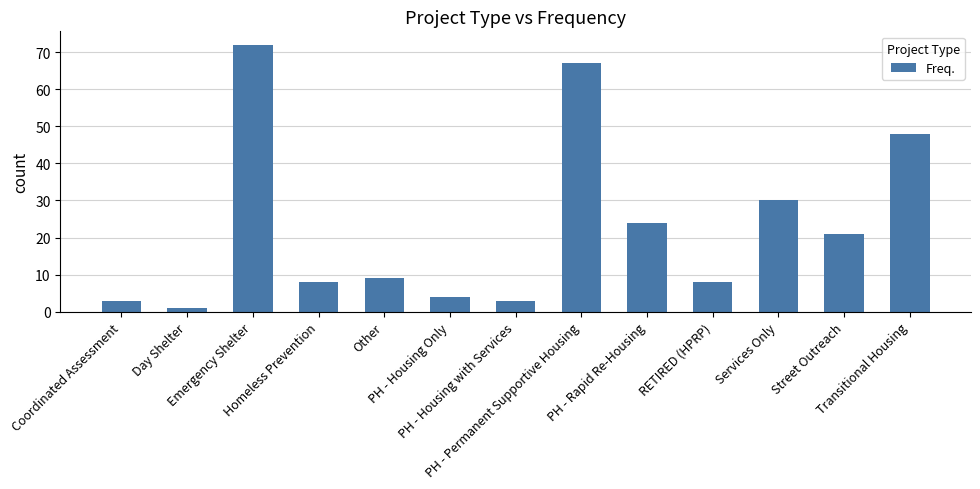

Is it true that the value at Emergency Shelter is 46?

False